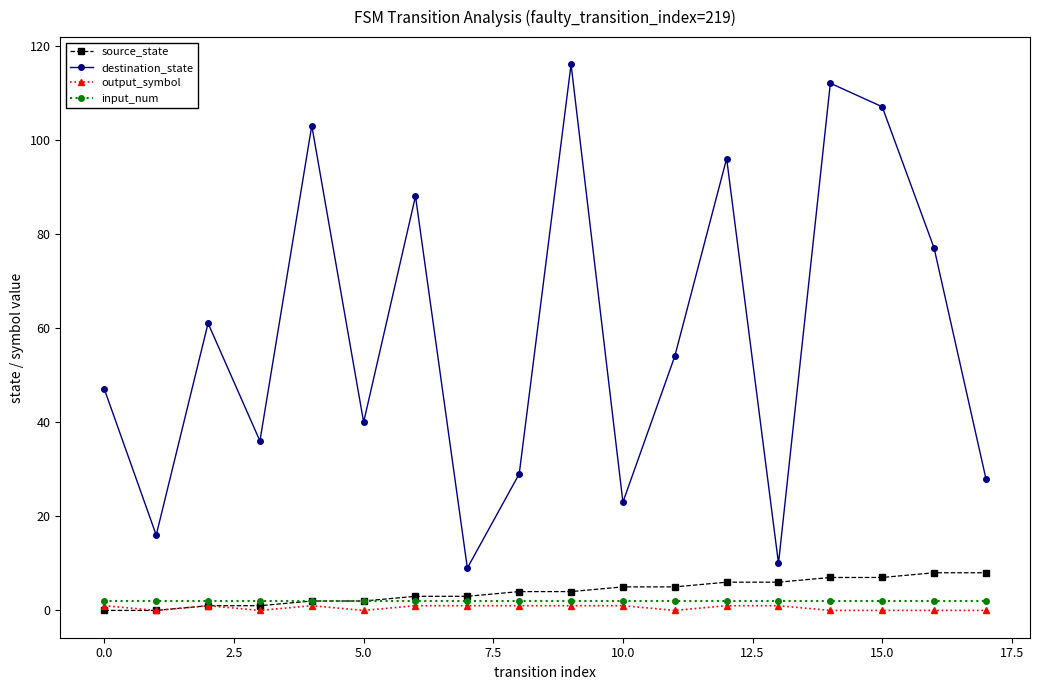

At how many categories does at least one series exceed 34?

12